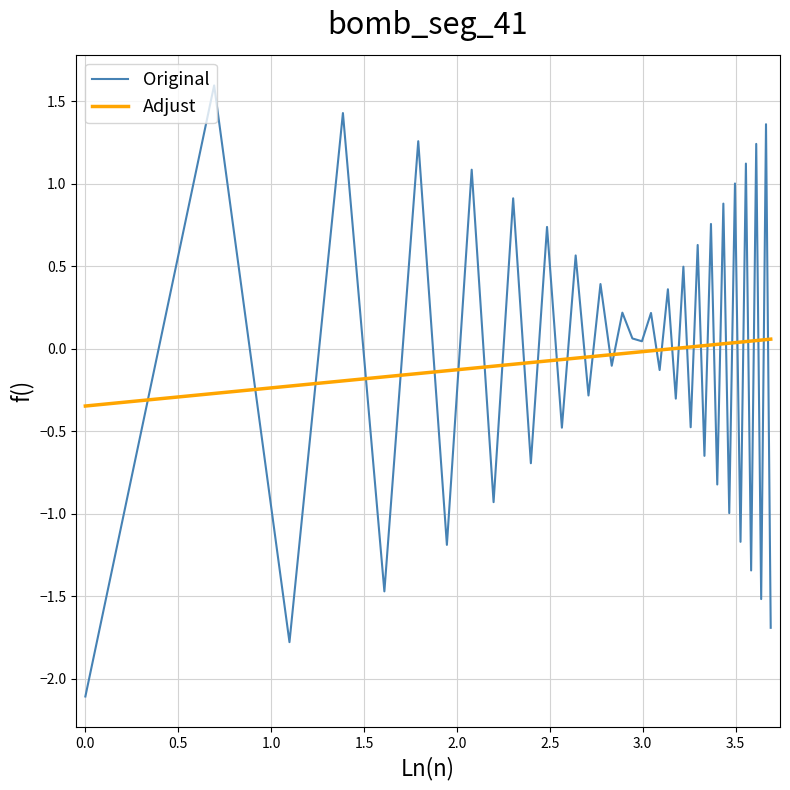

What is the maximum value shown in the chart?

1.6